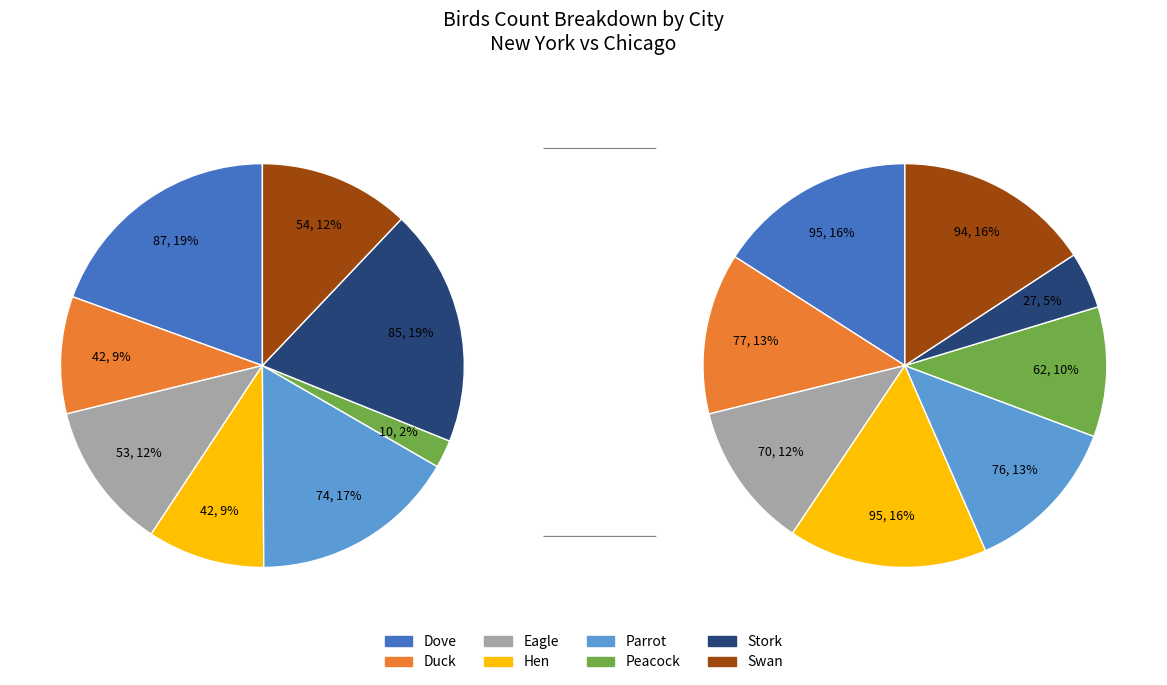

To the nearest percent, what portion does Peacock represent?

7%